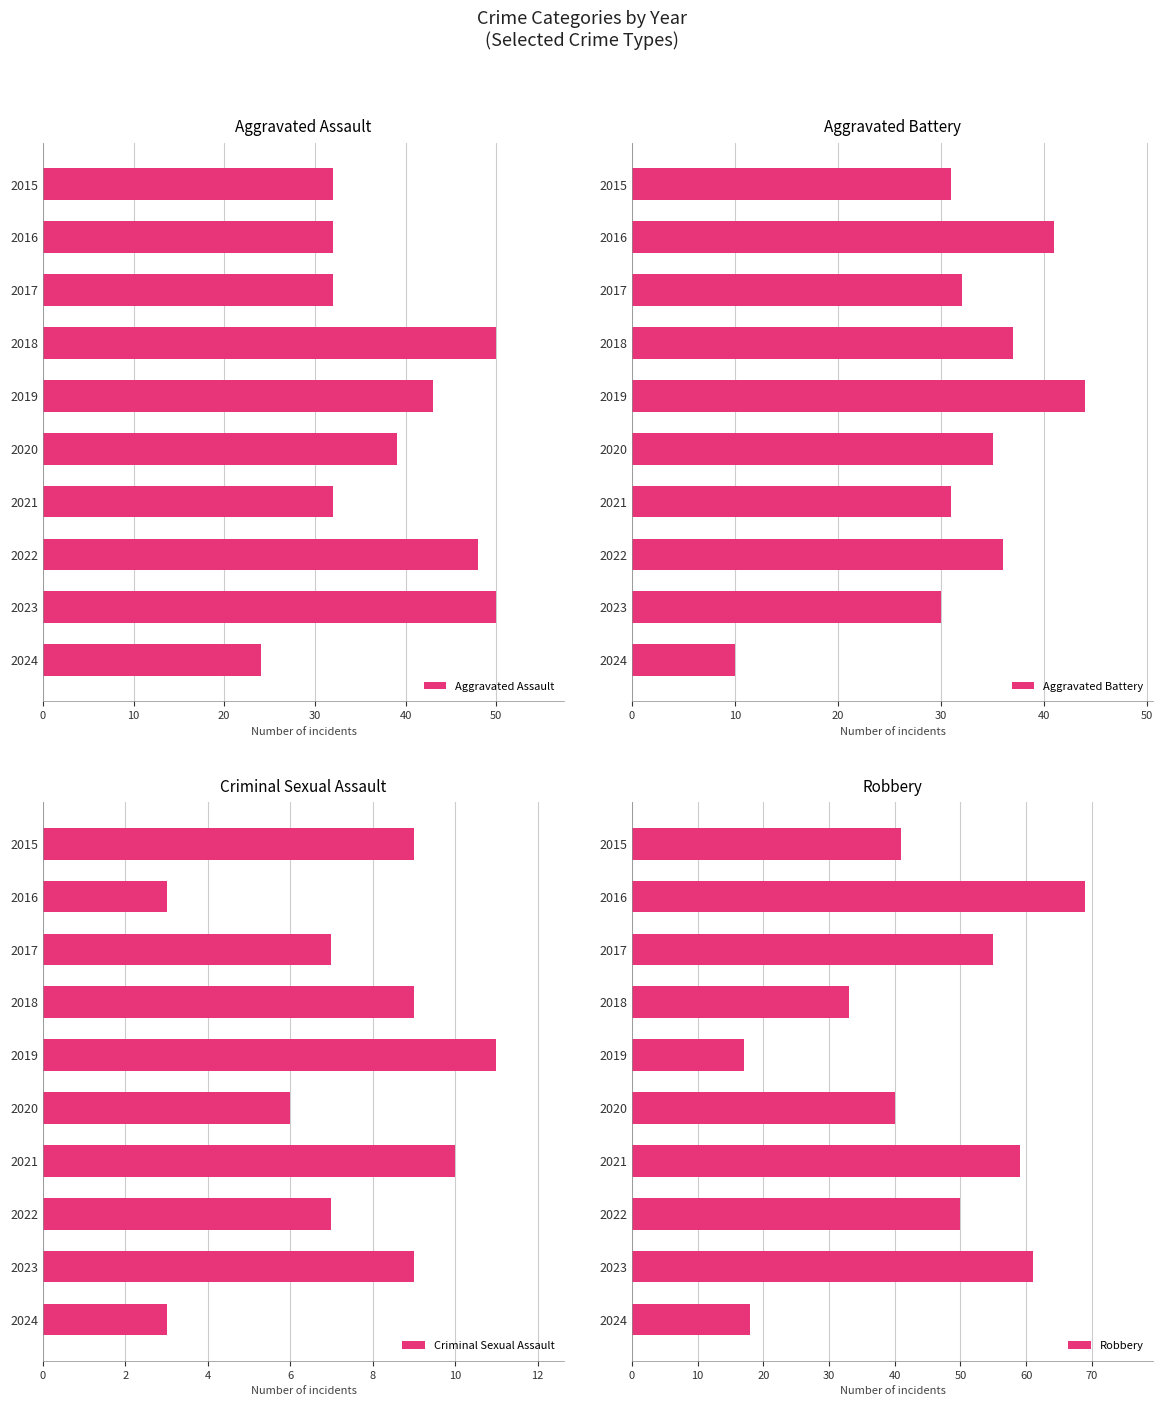

What is the lowest value of the Aggravated Assault series?

24